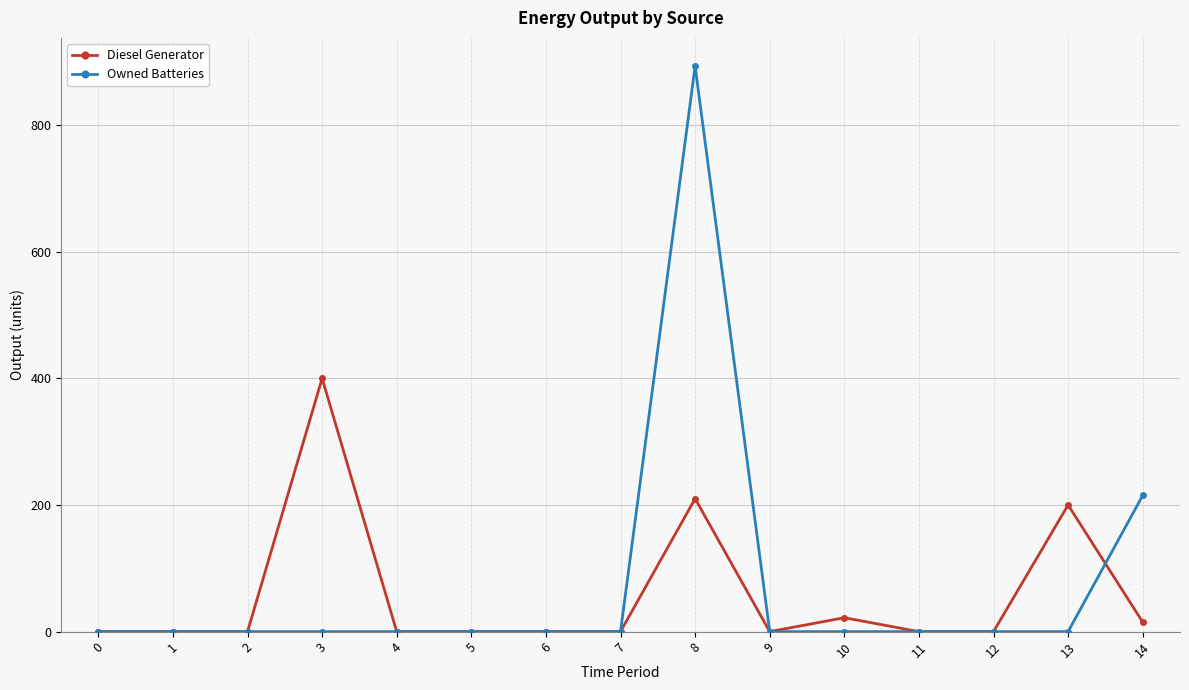

True or false: Diesel Generator and Owned Batteries cross at least once.

True